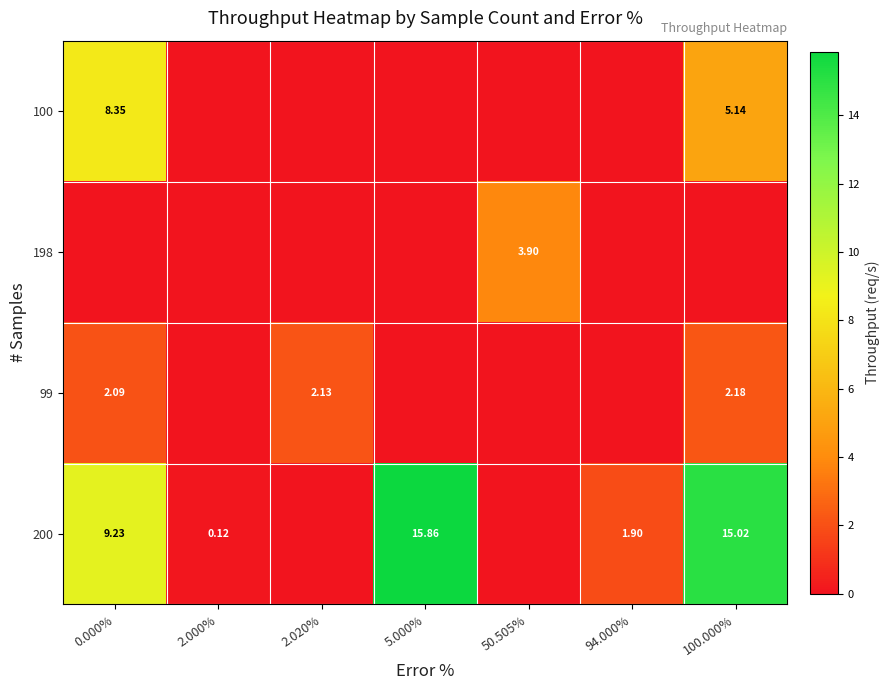

Is it true that 99 equals 0.0 at 50.505%?

True